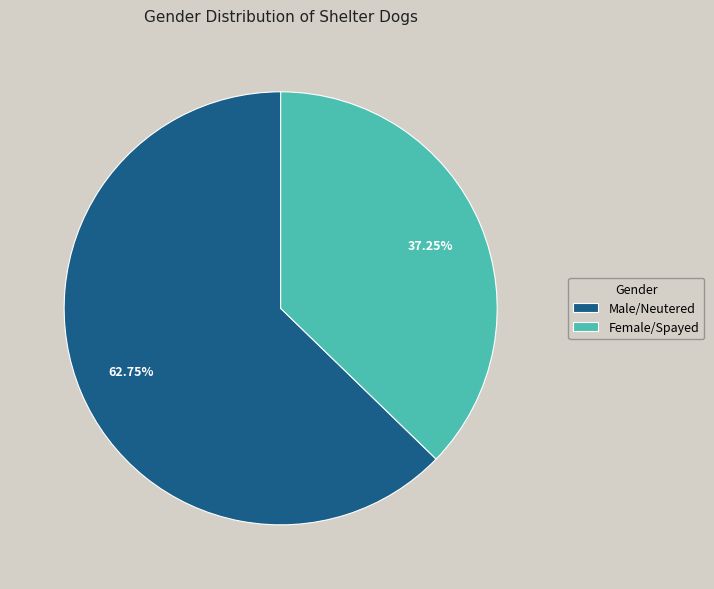

What percentage do Male/Neutered and Female/Spayed together represent?

100.0%